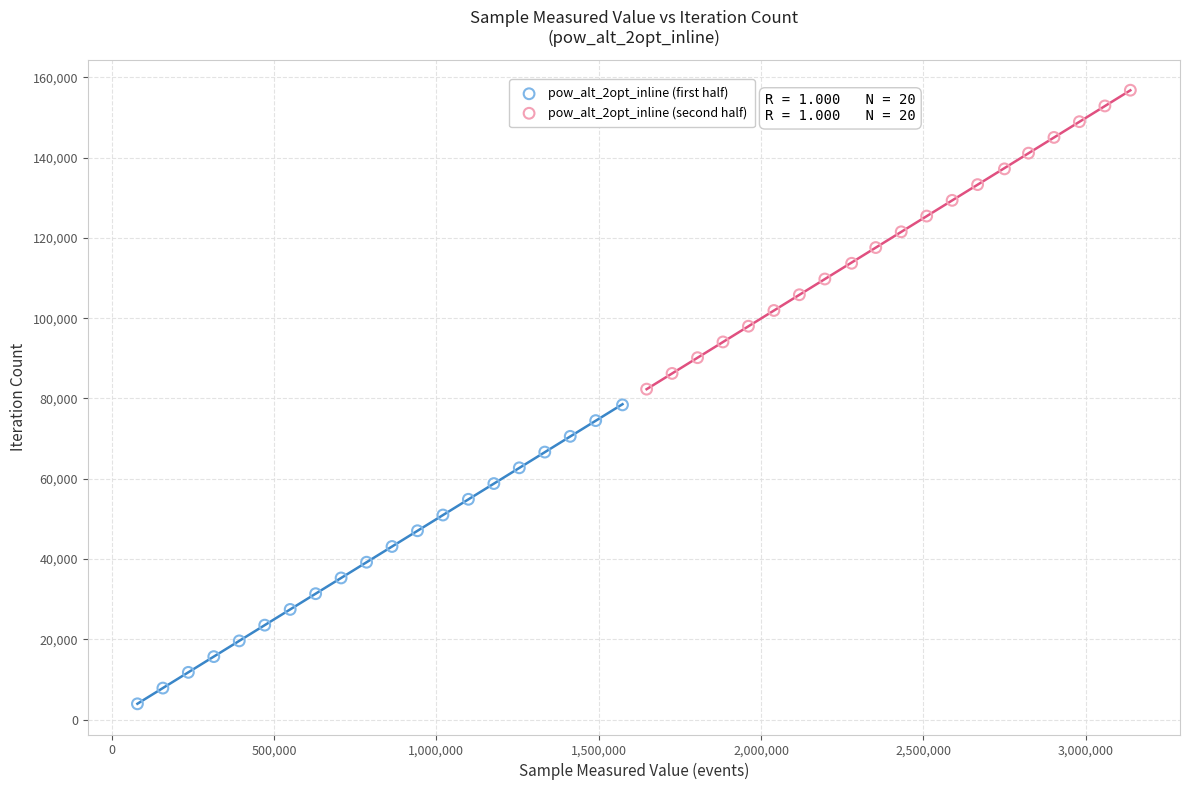

What are all the series names shown in the legend?

pow_alt_2opt_inline (first half), pow_alt_2opt_inline (second half)